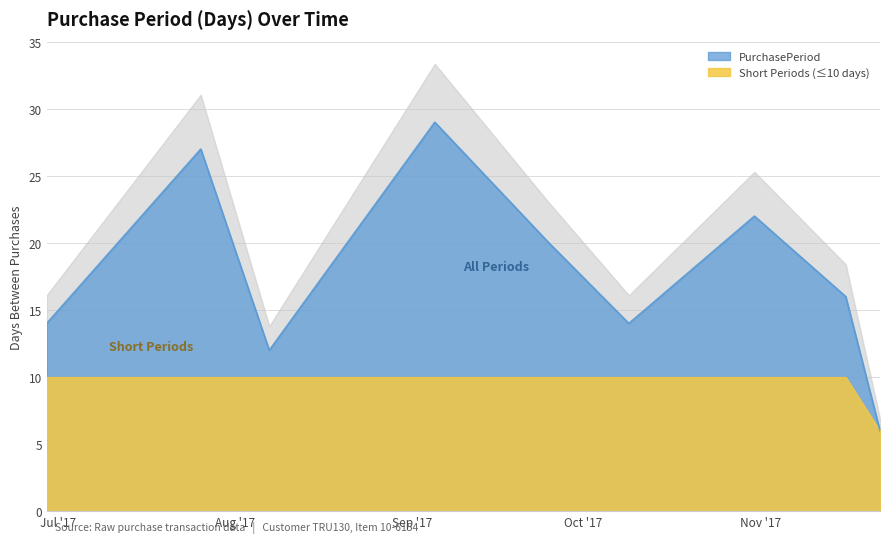

What is the change in value from 2017-08-07 to 2017-09-25?

+8